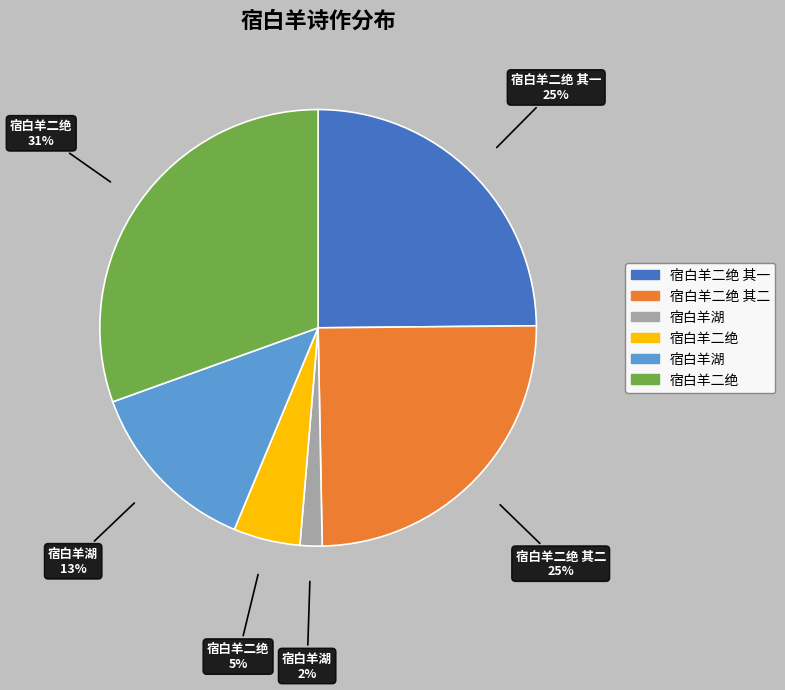

To the nearest percent, what is the average slice percentage?

17%